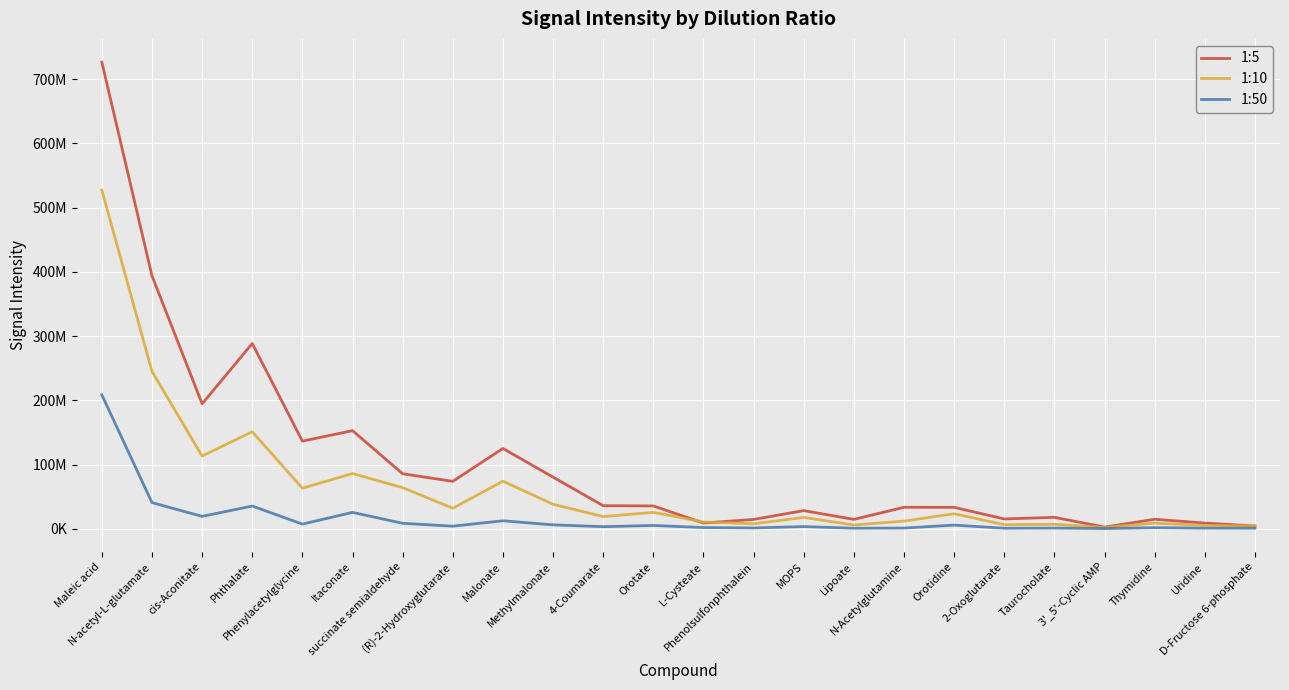

Which label corresponds to the largest value in the chart?

Maleic acid